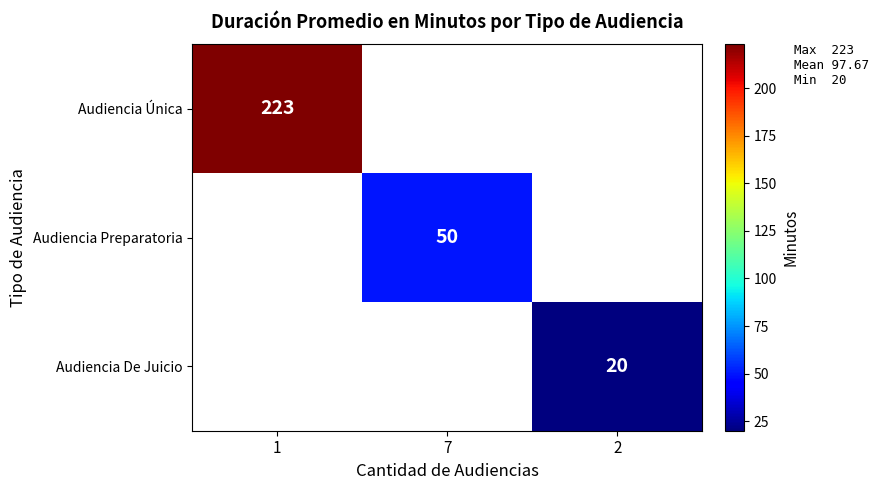

True or false: Audiencia Preparatoria has a value of 17.8 at 7.

False